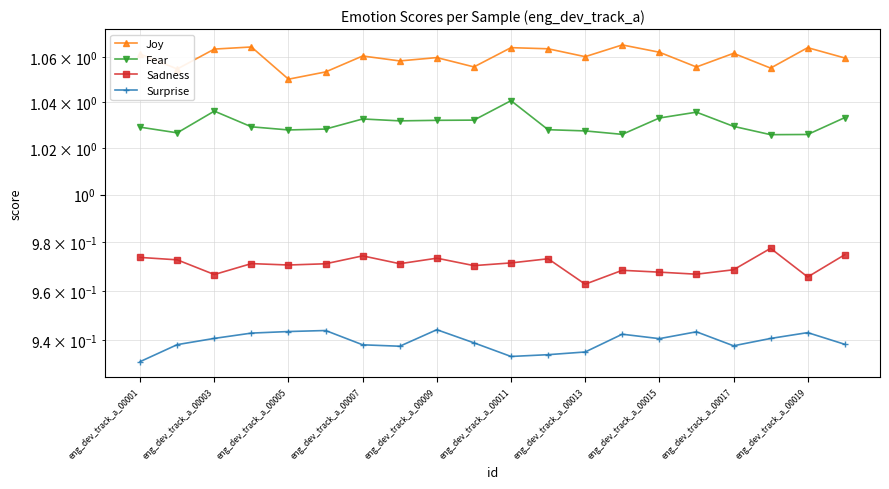

What is the value of the Sadness point at the 20th from the left?

1.0